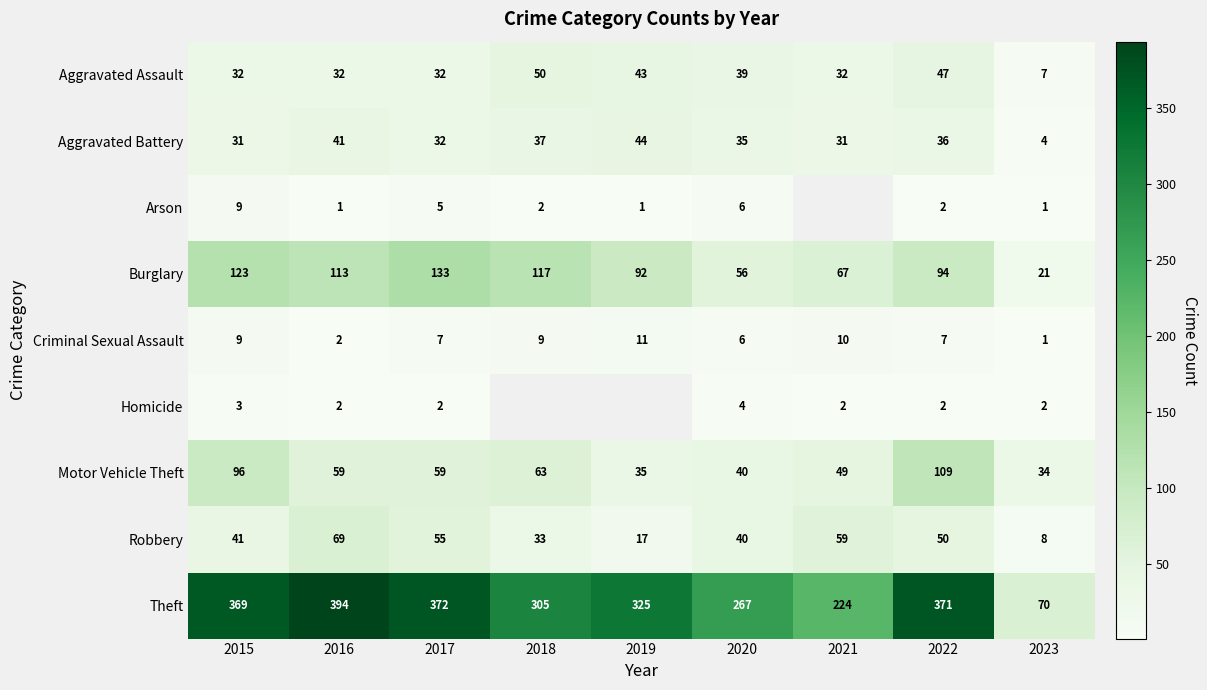

What is the minimum value shown in the chart?

1.0